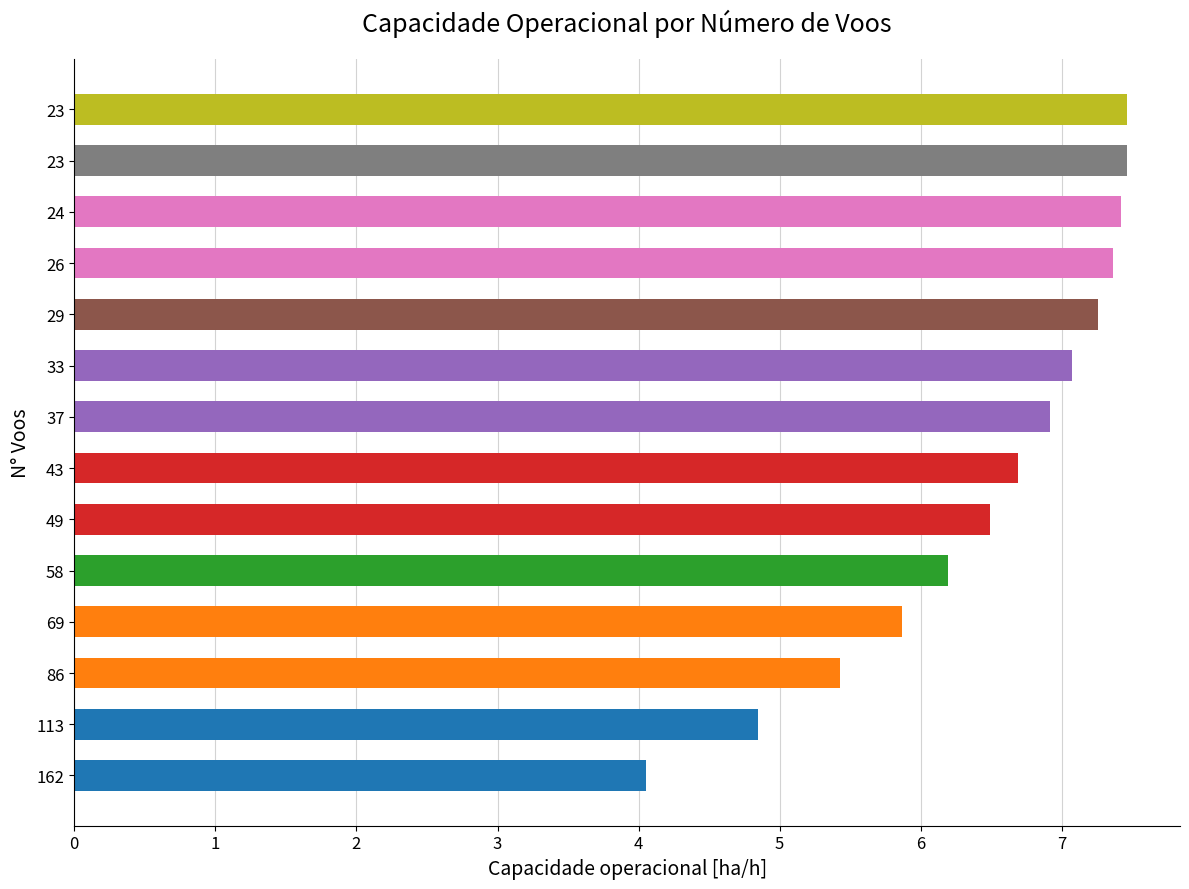

What is the sum of all values?

90.5